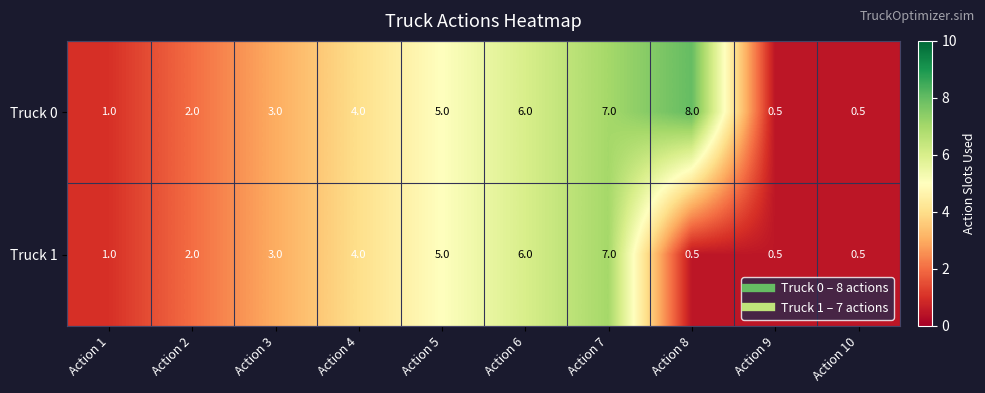

Which series has the largest total across all categories?

Truck 0